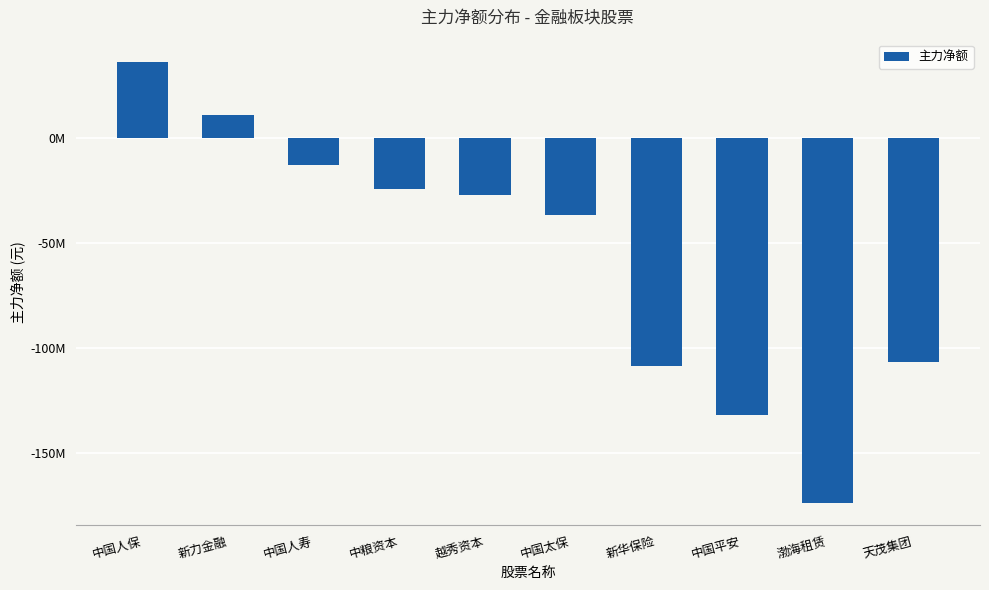

What is the label of the 3rd bar from the left?

中国人寿